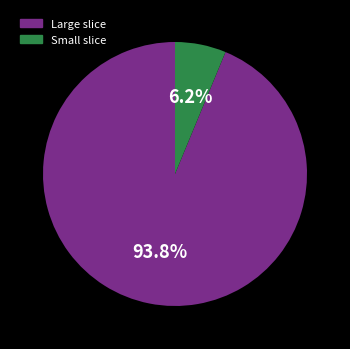

Is there a majority slice in this chart?

Yes